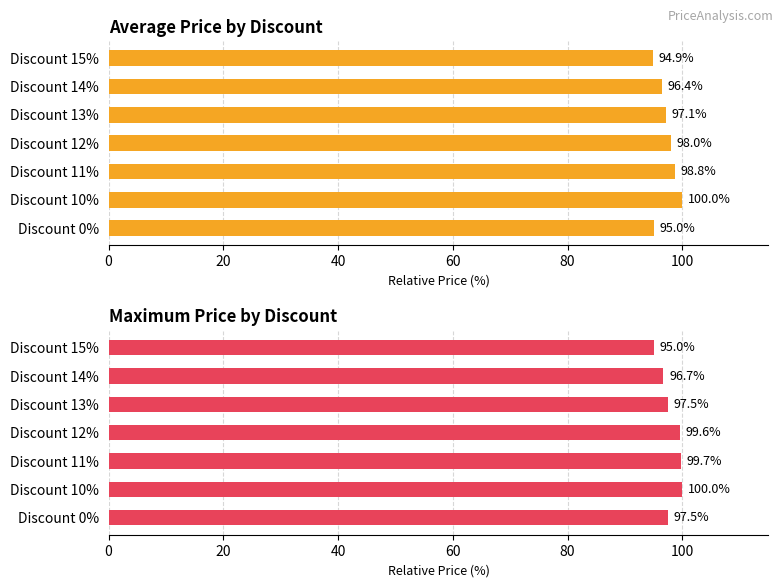

List the series in order of their overall mean, highest first.

Max Price, Average Price